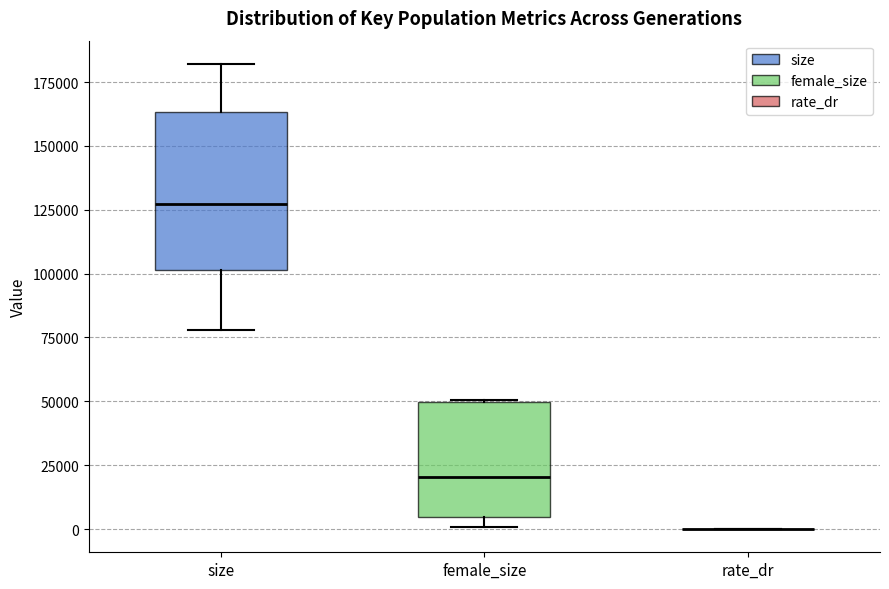

Reading left to right, transcribe this box plot: for each box, give where its median line is, the range the box spans, and where its two whiskers end, as read against the y-axis. The values are not printed on the chart, so give them approximately, as read against the axis.

size: median 125000, box 100000 to 165000, whiskers 80000 to 180000
female_size: median 20000, box 5000 to 50000, whiskers 0 to 50000
rate_dr: box collapsed to a line at 0, whiskers 0 to 0